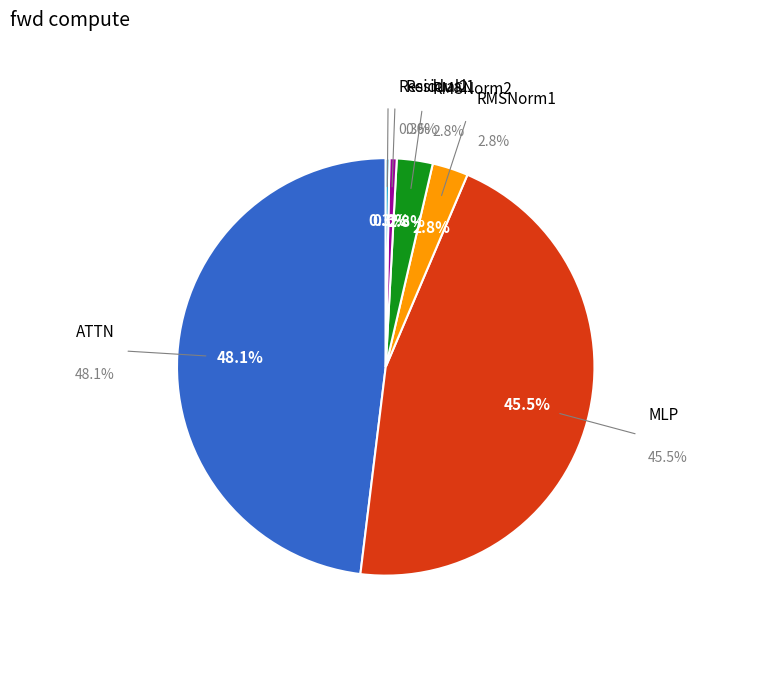

To the nearest percent, what percentage of the pie is RMSNorm1?

3%